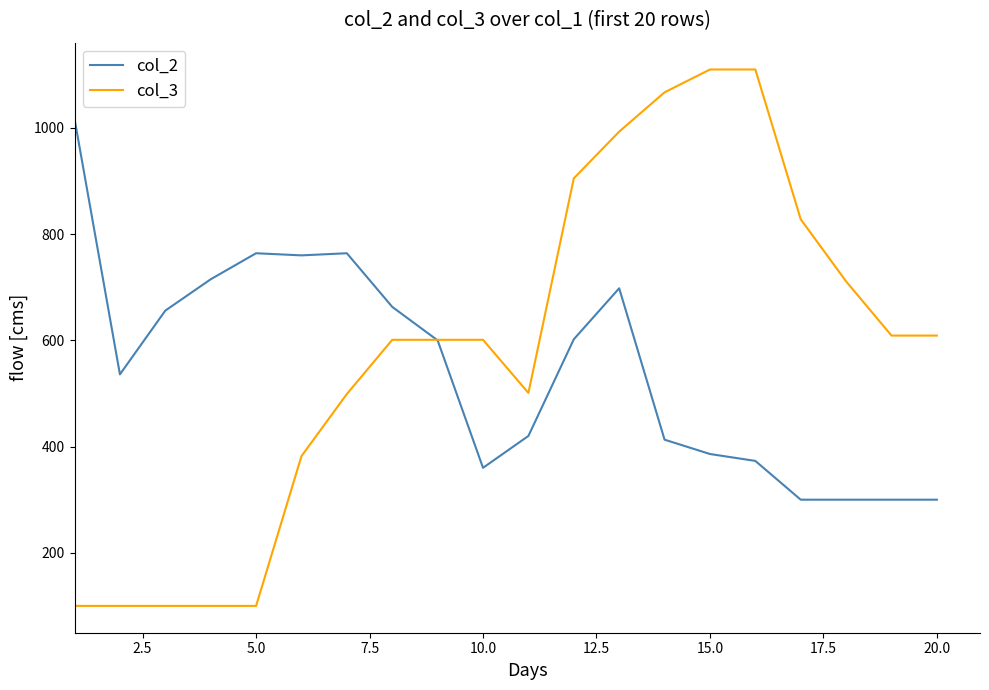

Rank the series by their maximum value, from highest to lowest.

col_3, col_2